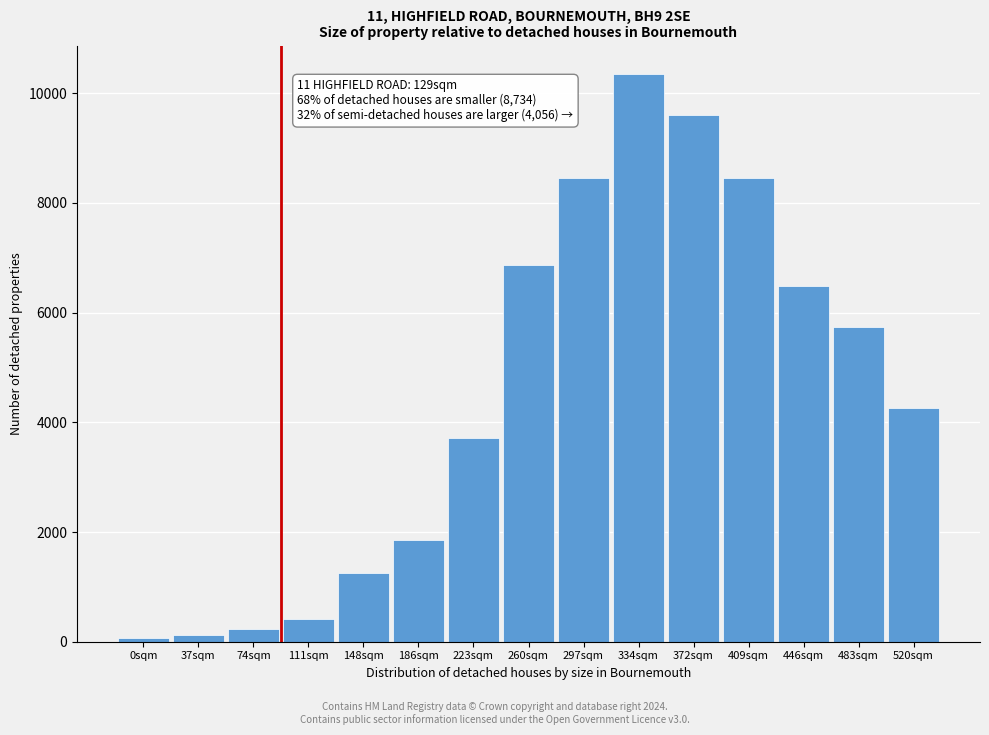

Reading right to left, what are all the values shown in this chart?

520sqm=4260	483sqm=5730	446sqm=6480	409sqm=8460	372sqm=9600	334sqm=10350	297sqm=8460	260sqm=6870	223sqm=3720	186sqm=1860	148sqm=1260	111sqm=420	74sqm=240	37sqm=120	0sqm=60